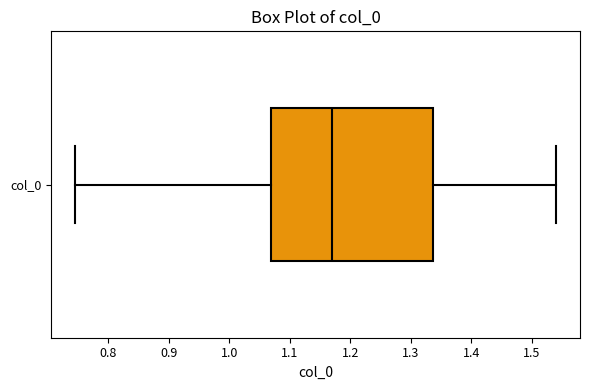

Where does the left whisker of the box for col_0 end on the x-axis? The values are not printed on the chart, so give them approximately, as read against the axis.

0.75